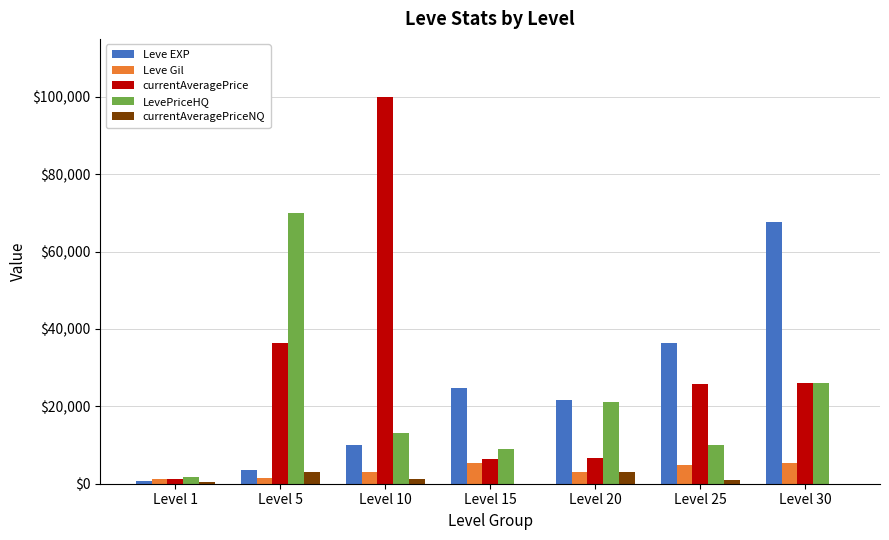

What is the difference between the Leve EXP values at Level 5 and Level 15?

21190